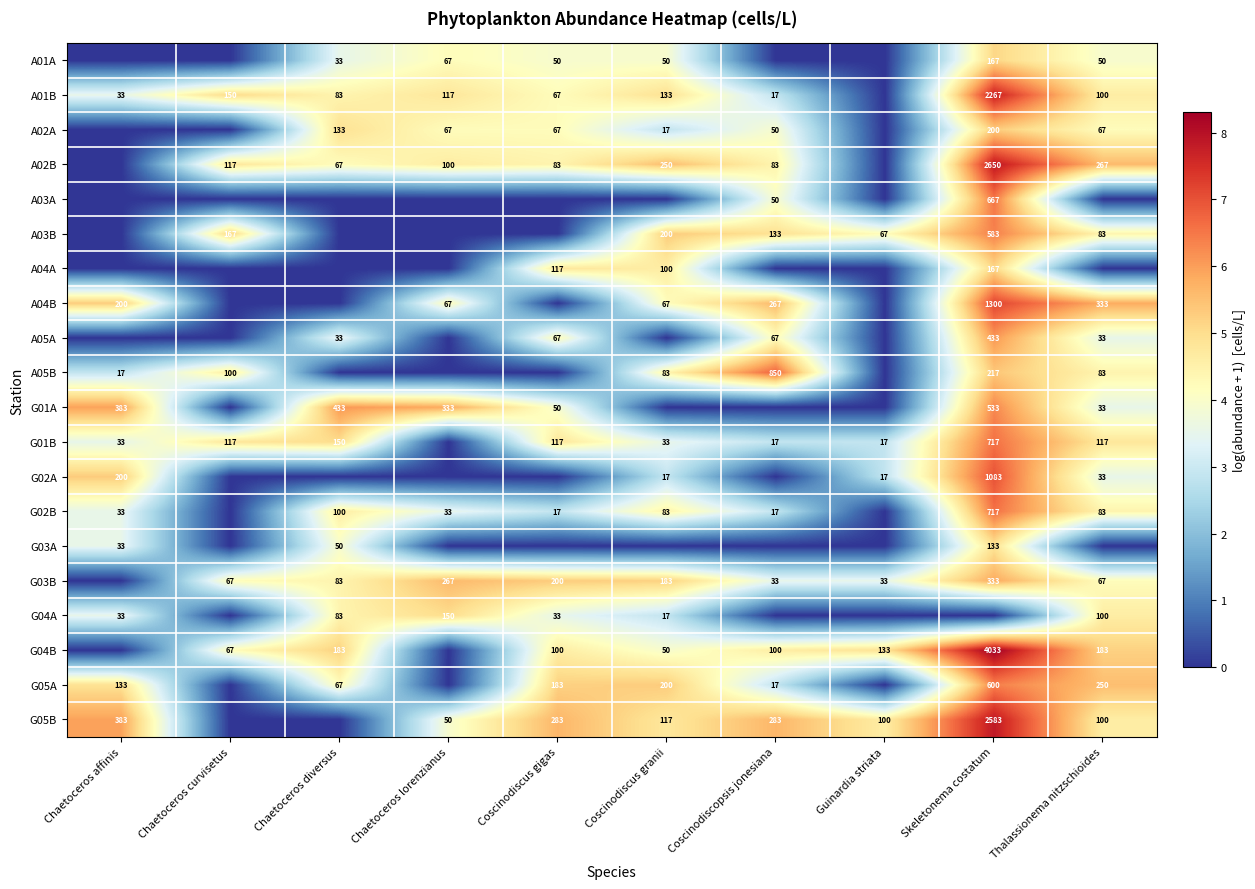

What is the spread (max minus min) of values at Chaetoceros affinis?

6.0